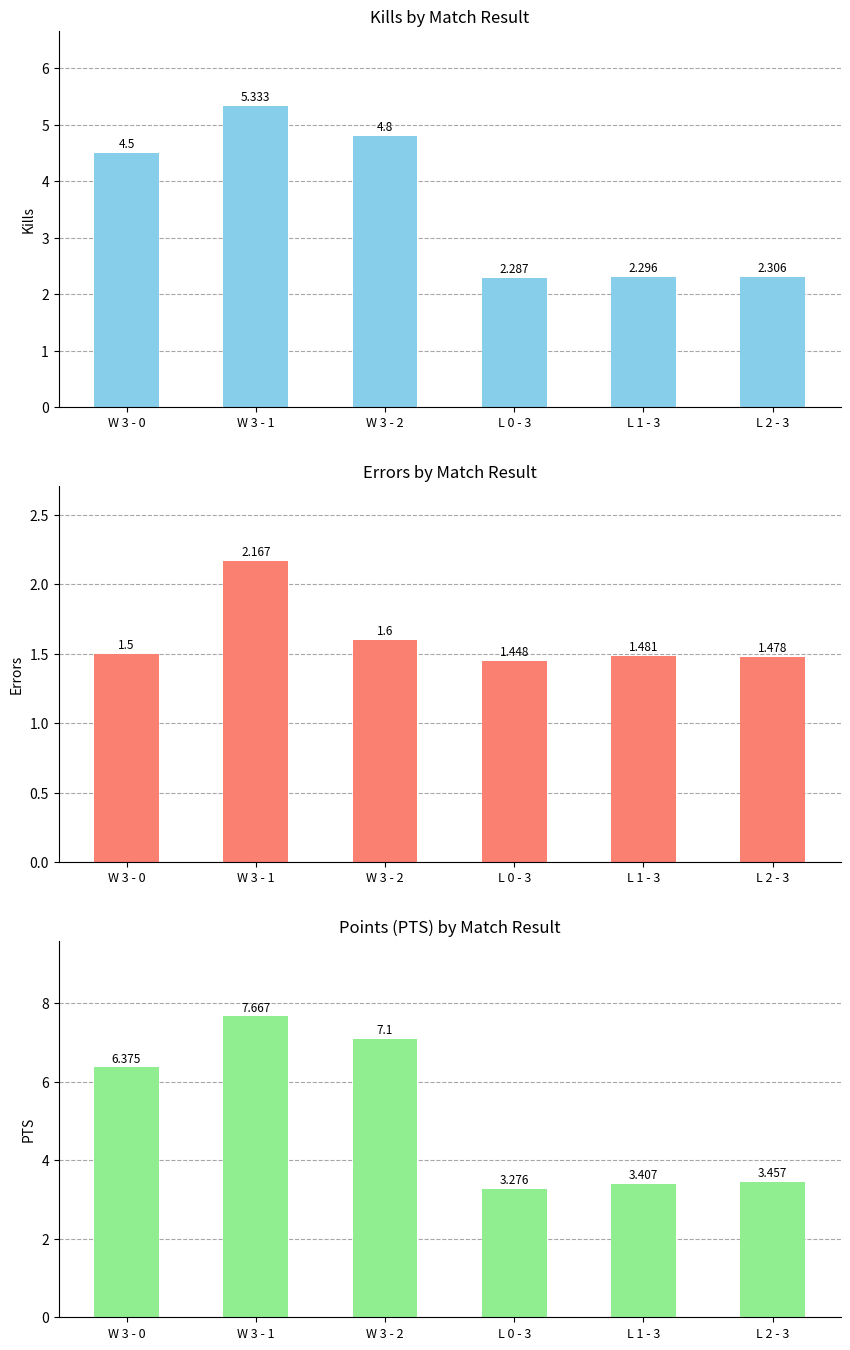

What is the minimum value shown in the chart?

1.4